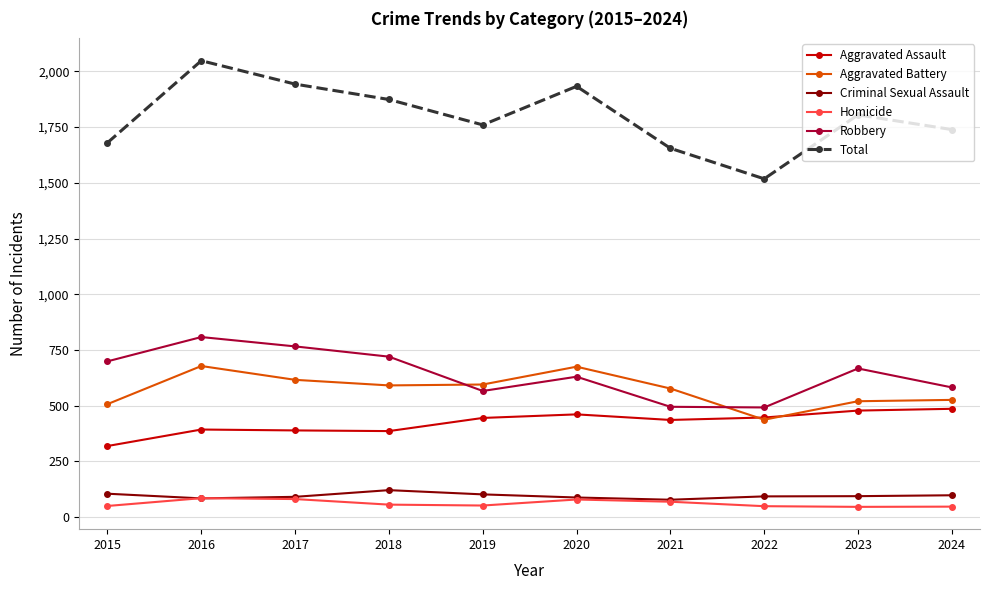

Which category has the lowest value in the Total series?

2022